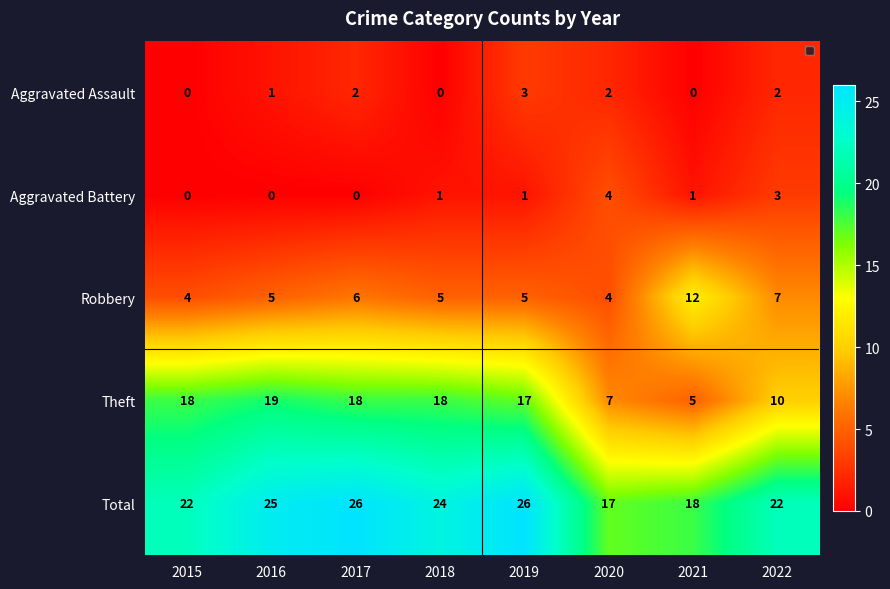

Is the value of Aggravated Battery at 2018 greater than the value of Theft at 2018?

No